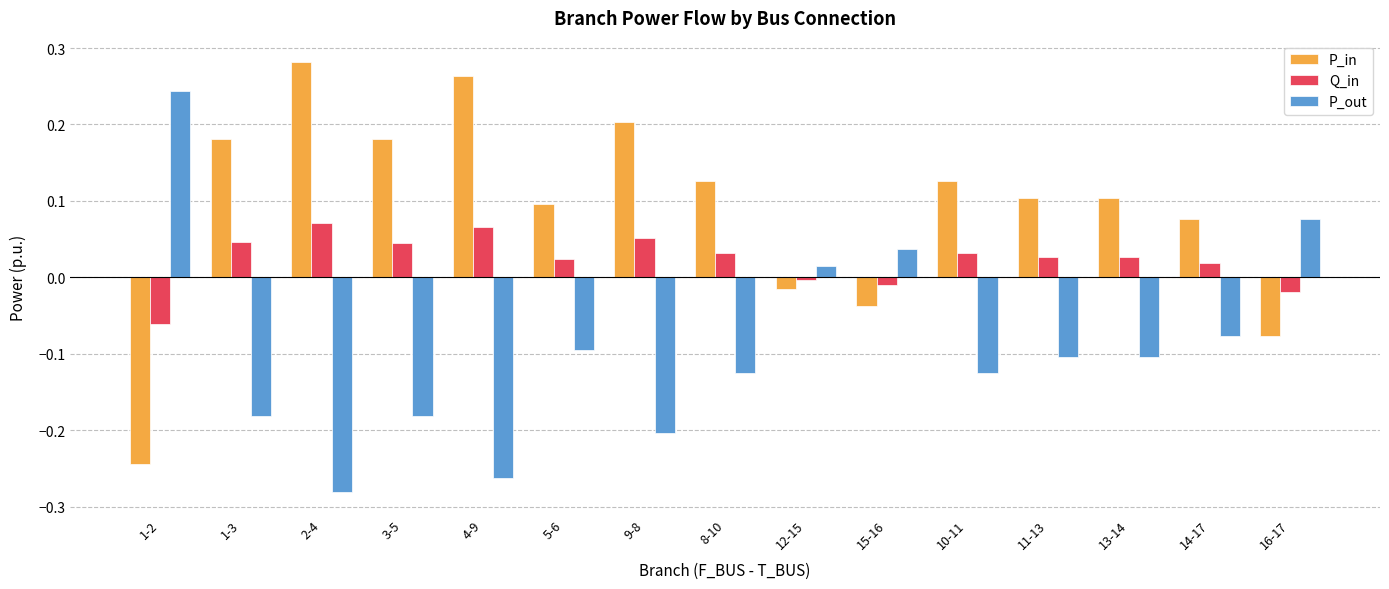

What position from the right is 5-6?

10